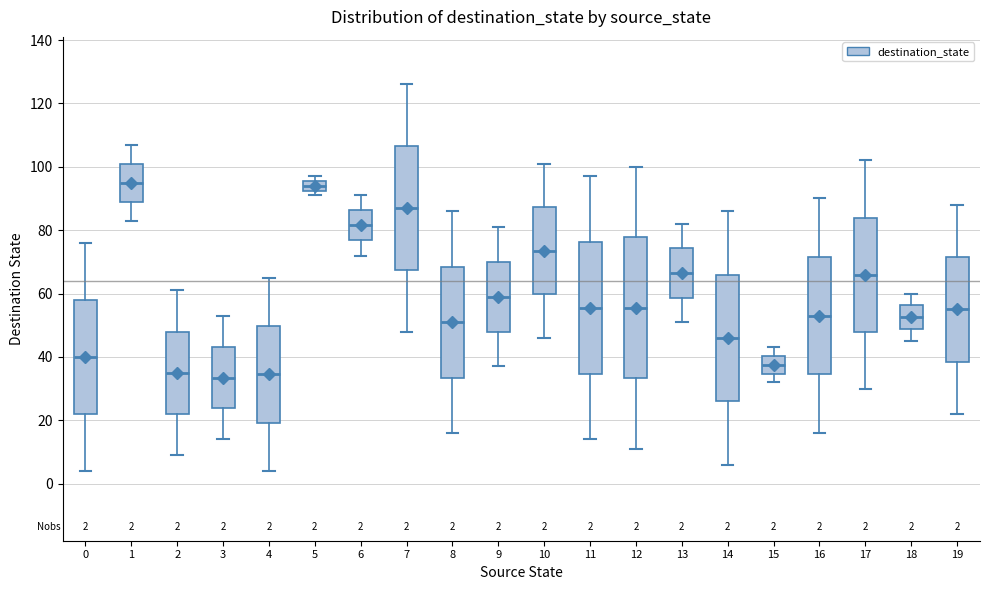

Comparing the boxes themselves (not the whiskers), which one is the tallest?

12